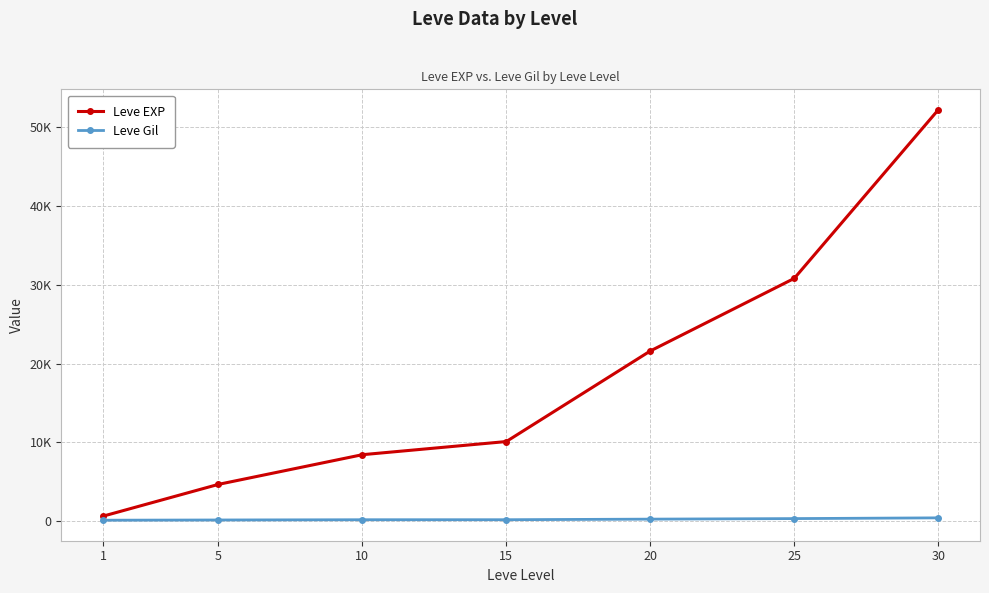

What are all the series names shown in the legend?

Leve EXP, Leve Gil